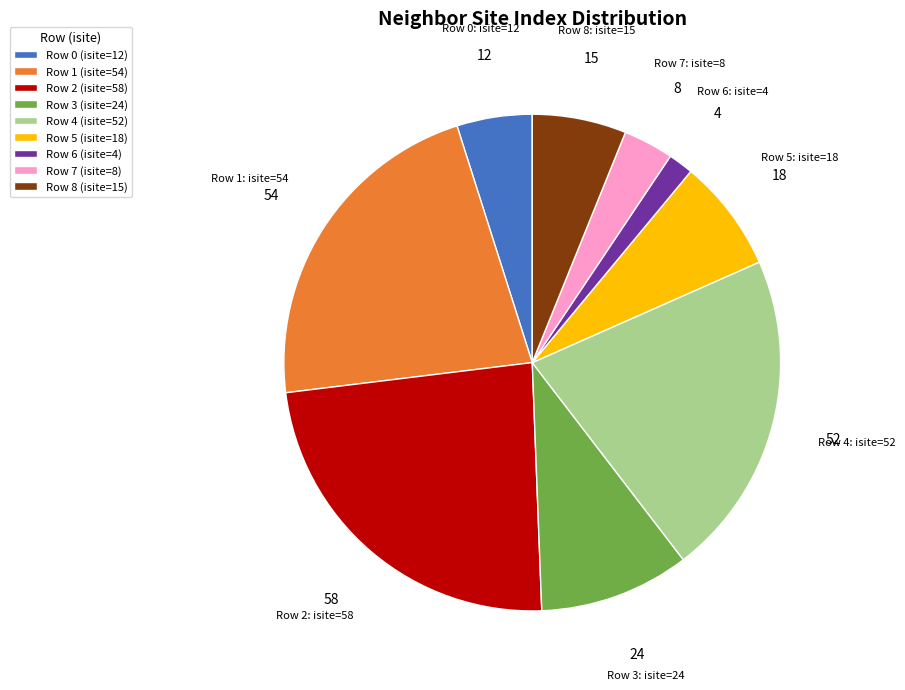

The Row 3 (isite=24) slice represents 1% of the pie. True or false?

False